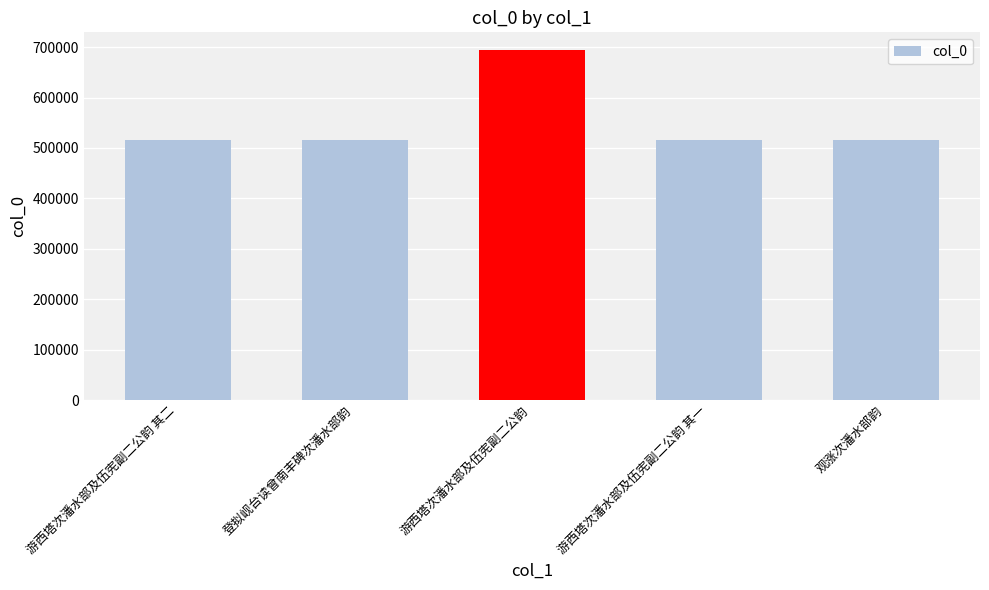

True or false: the data shows 516015 at 游西塔次潘水部及伍宪副二公韵 其二.

True